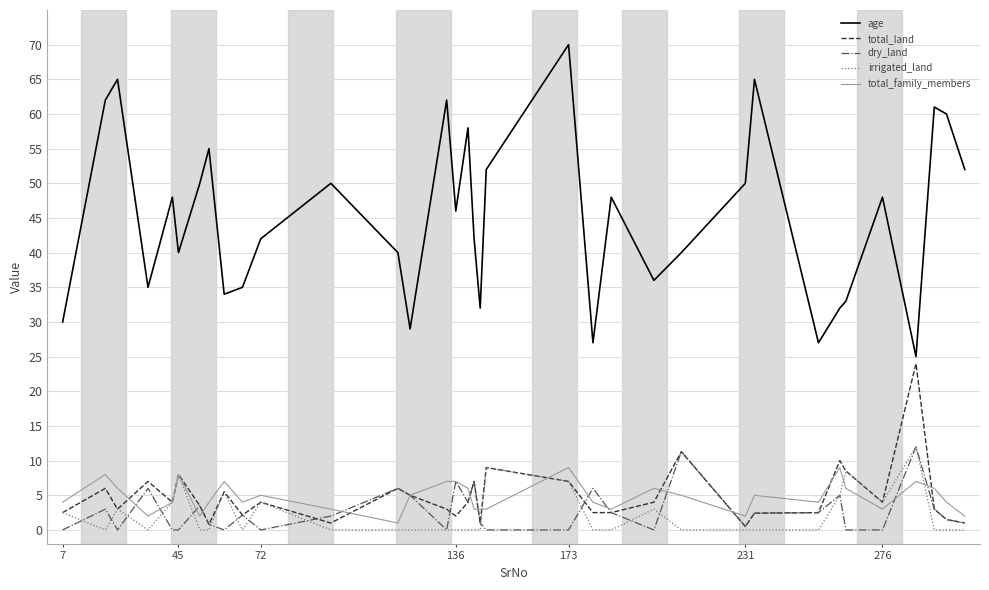

Which series ends up on top after the final intersection of irrigated_land and dry_land?

dry_land